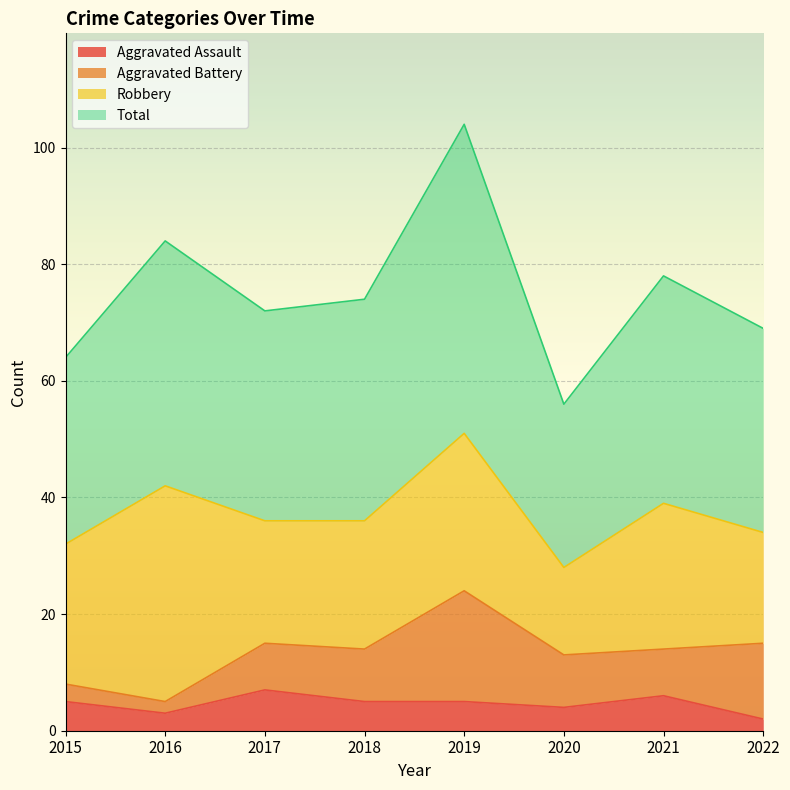

Is it true that Total equals 72 at 2017?

True